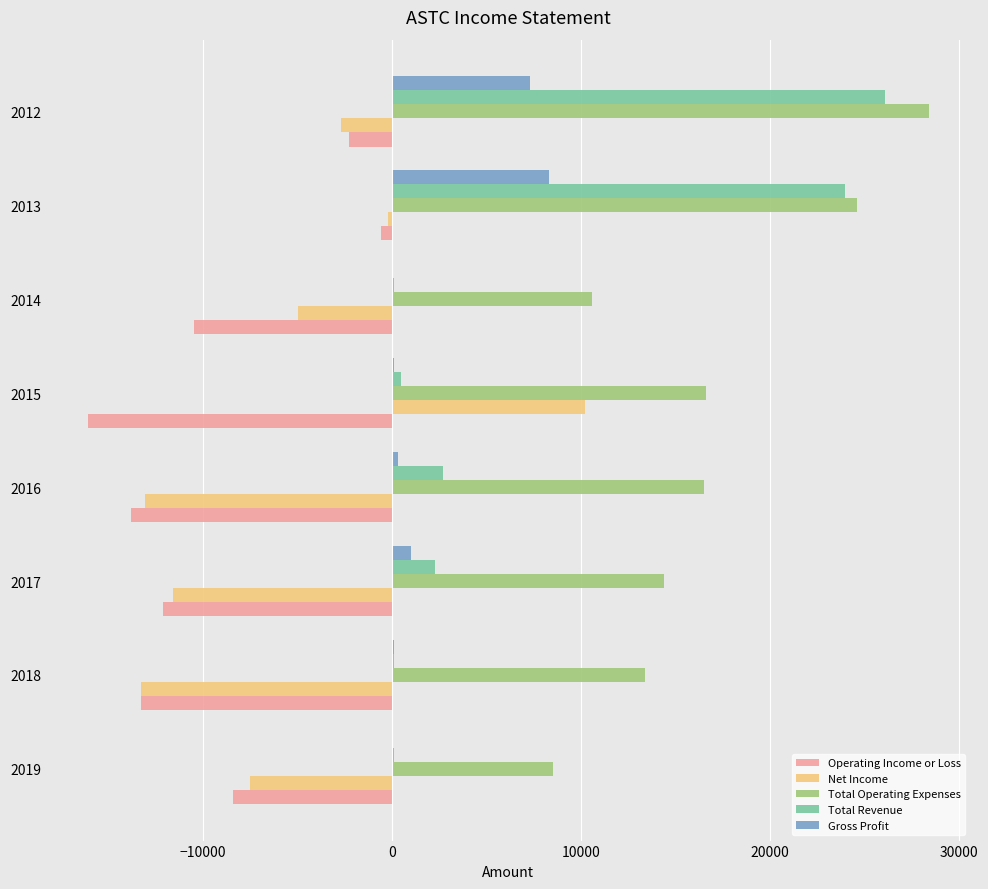

Count the number of data series in this chart.

5